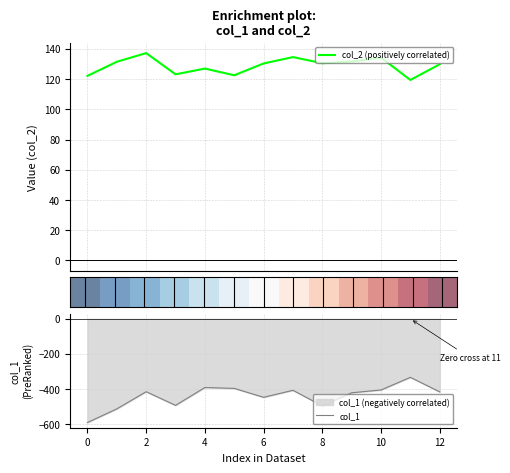

What is the minimum value for col_2 (positively correlated)?

119.4